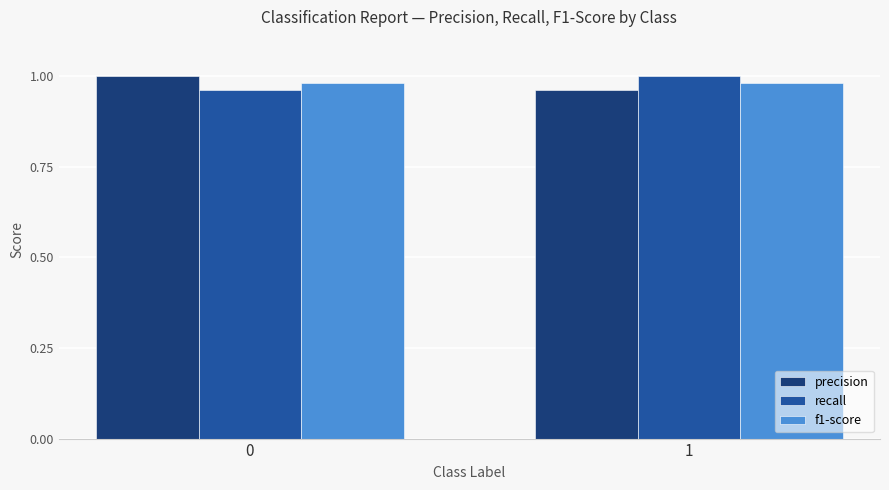

What is the total value across all series at 0?

2.9